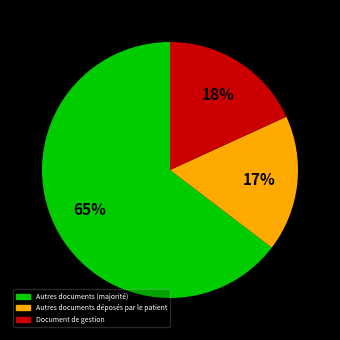

To the nearest percent, what is the average slice percentage?

33%